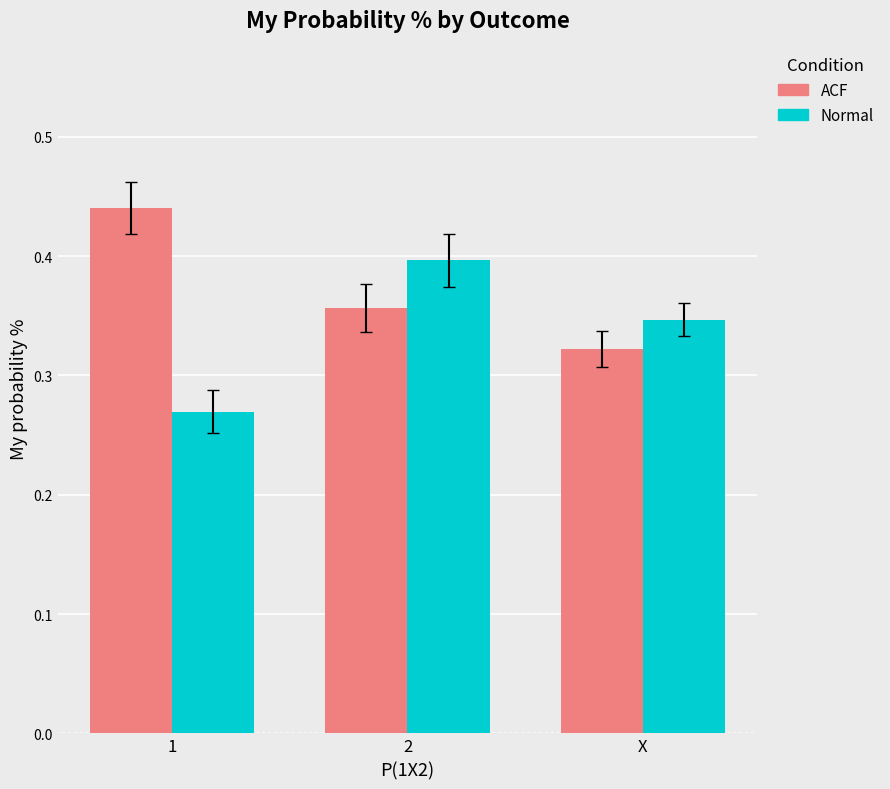

Which series has the largest total across all categories?

ACF